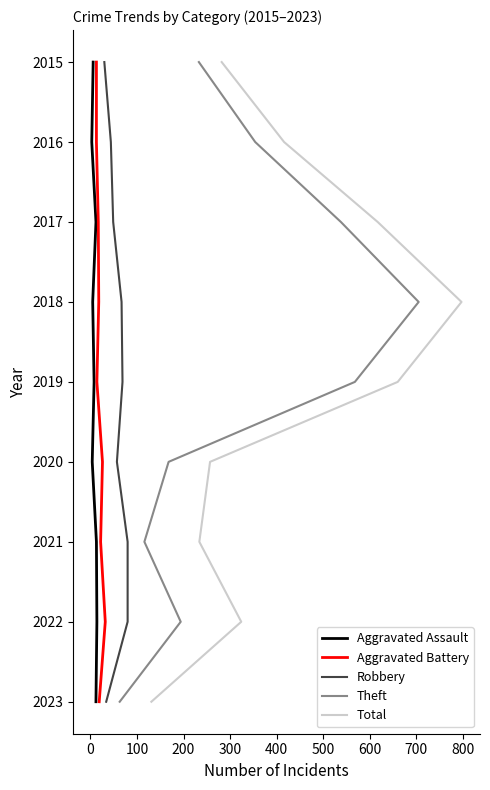

How many lines are shown in the chart?

5